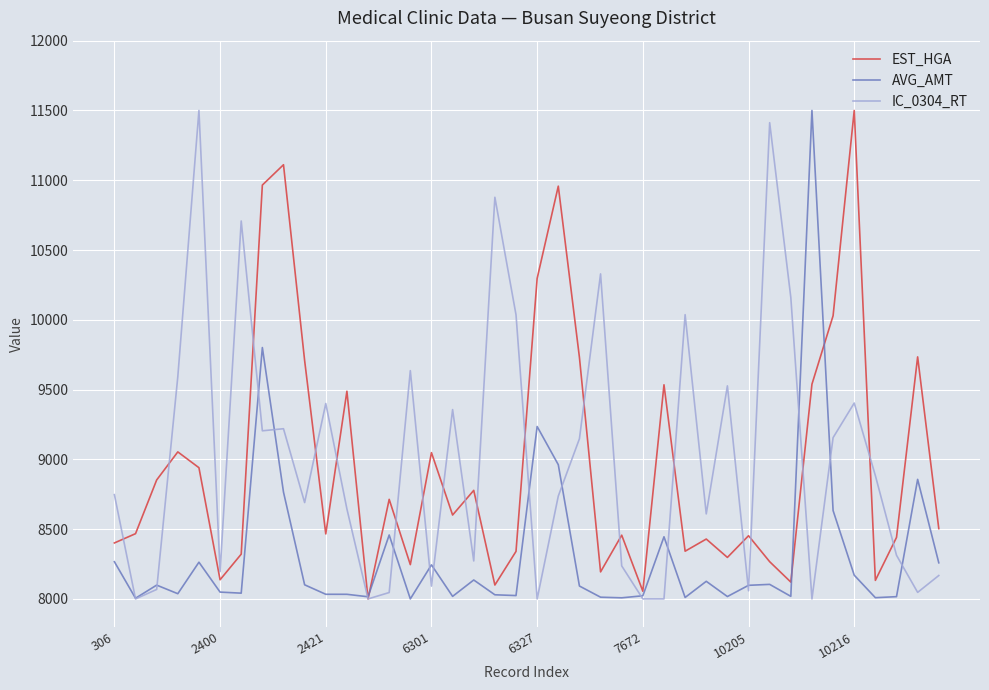

What is the smallest value displayed?

8000.0